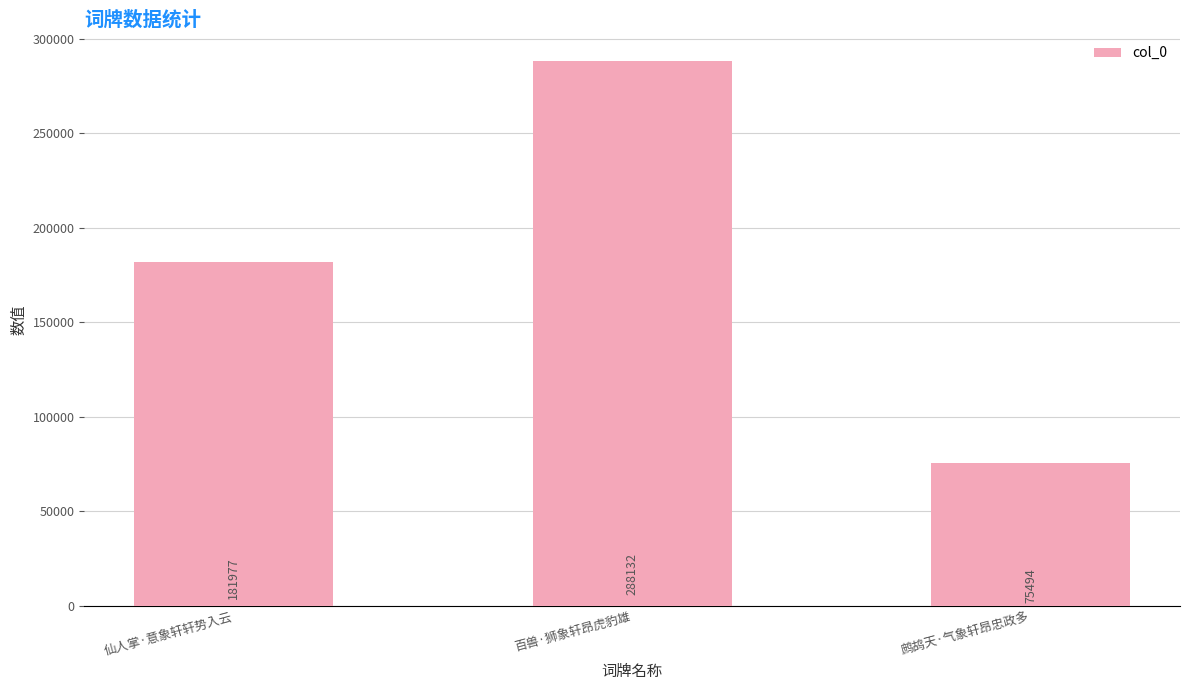

What is the difference between the second highest and minimum values?

106483